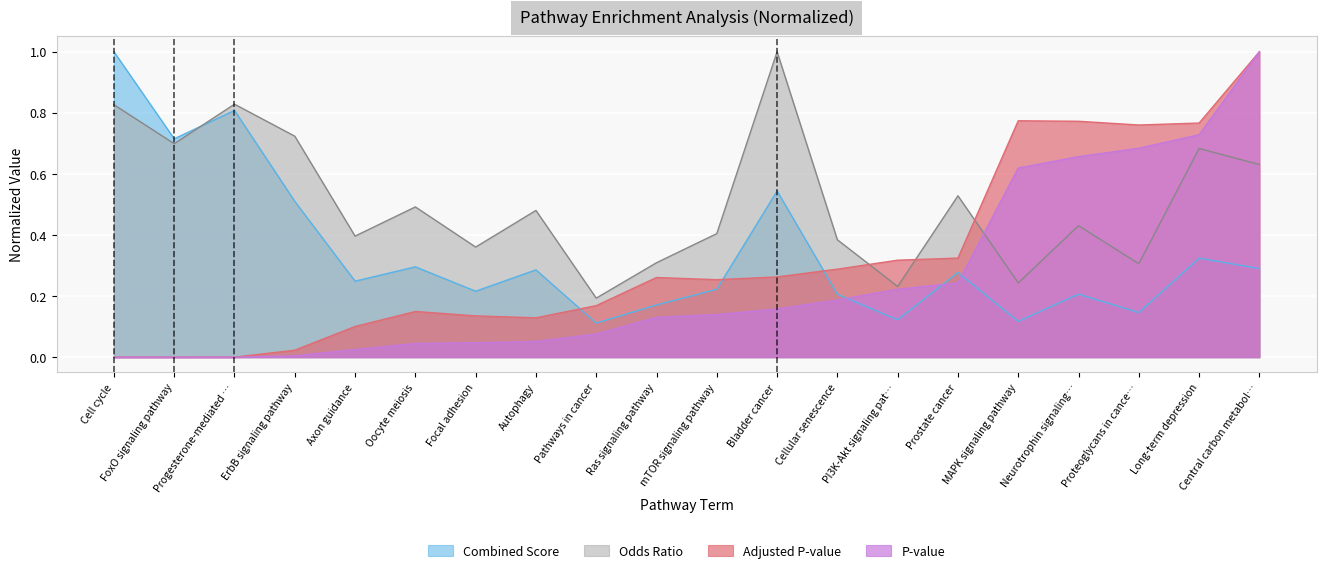

How many intersections are there between Odds Ratio and Combined Score?

1